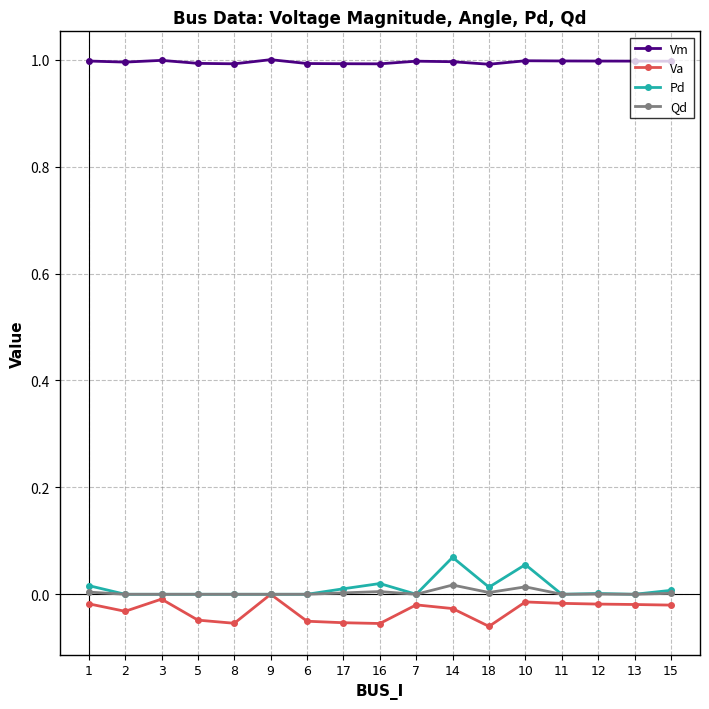

Is it true that Vm equals 1.0 at 9?

True